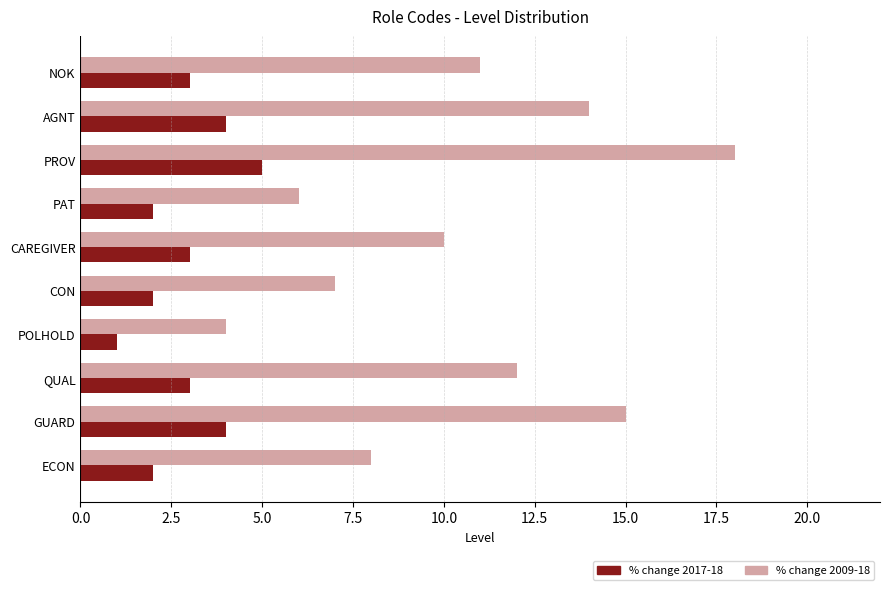

The value of % change 2017-18 at AGNT is 7. True or false?

False